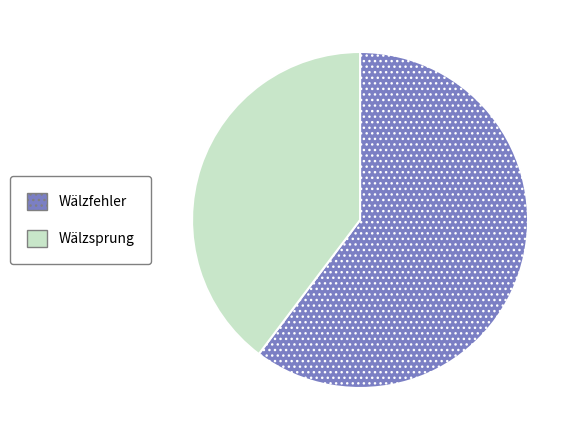

Which category has the smallest portion of the pie?

Wälzsprung